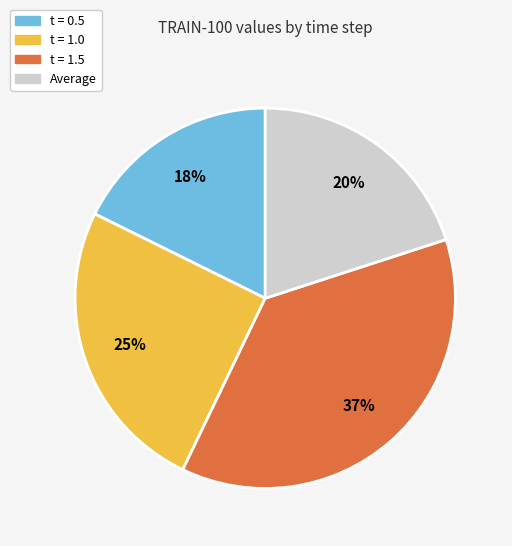

True or false: t = 0.5 accounts for 18% of the total.

True